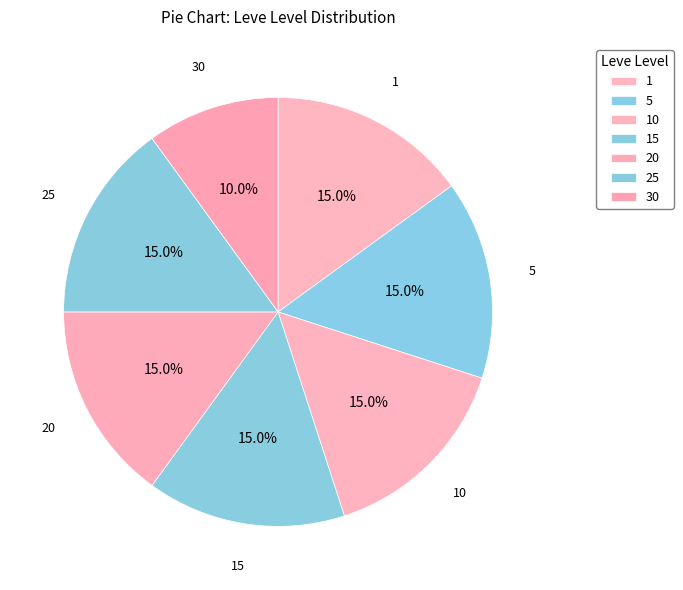

How many slices are in this pie chart?

7